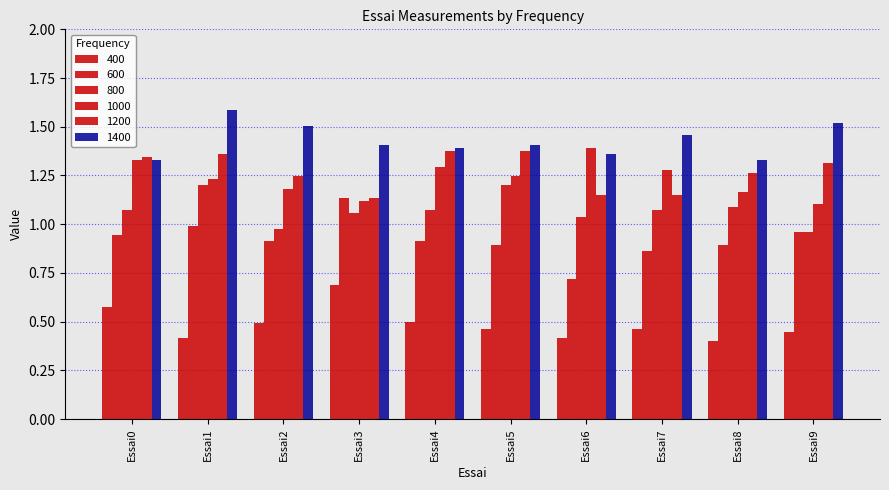

Read the 800 value at Essai0.

1.1